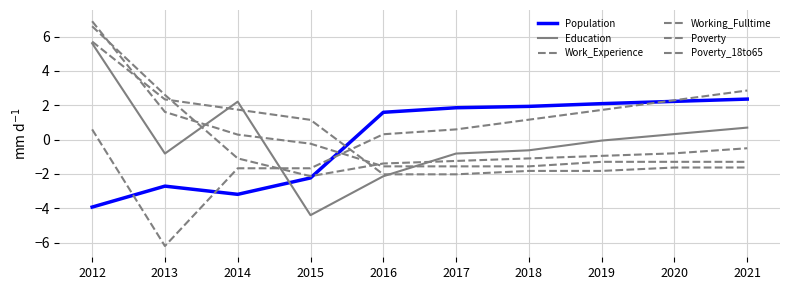

Between 2013 and 2020, which is larger?

2020